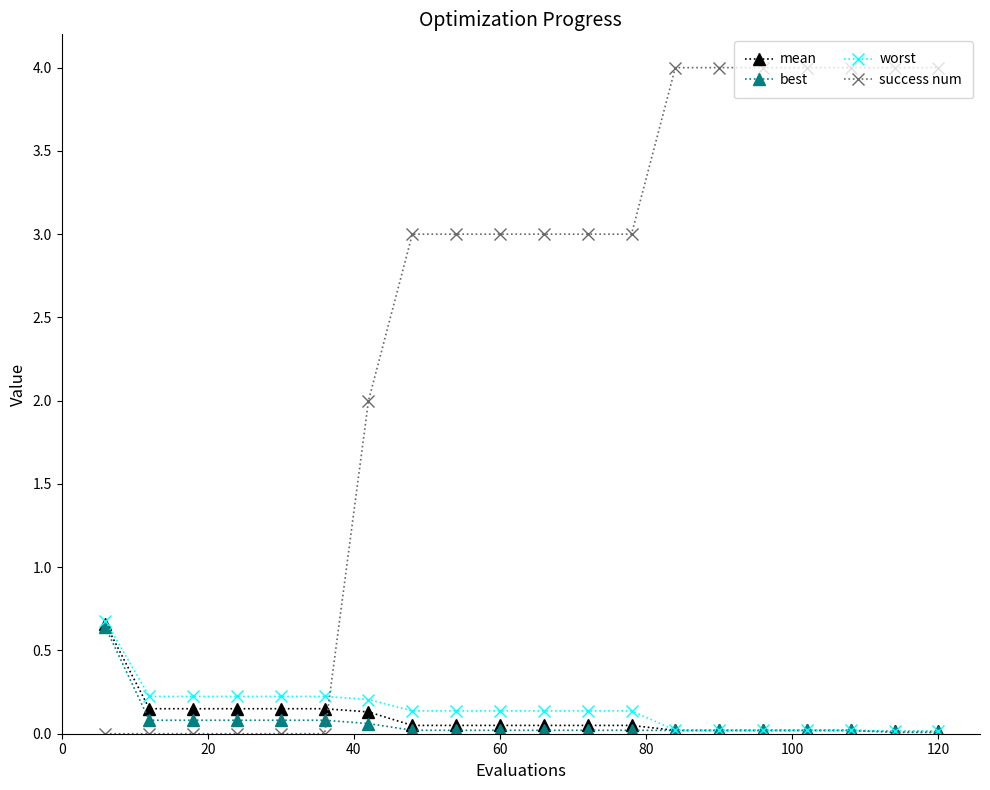

How many intersections are there between worst and success num?

1